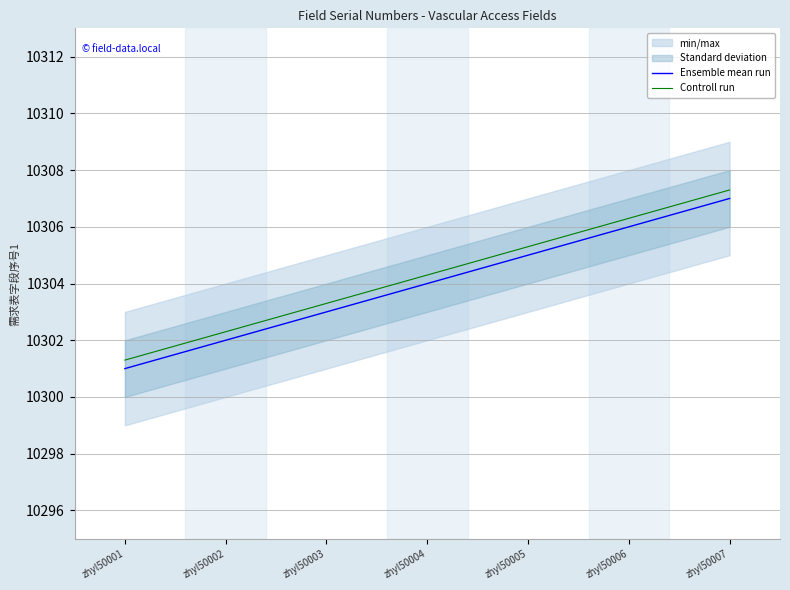

Reading left to right, what are all the values shown in this chart?

Ensemble mean run: 10301.0	10302.0	10303.0	10304.0	10305.0	10306.0	10307.0
Controll run: 10301.3	10302.3	10303.3	10304.3	10305.3	10306.3	10307.3